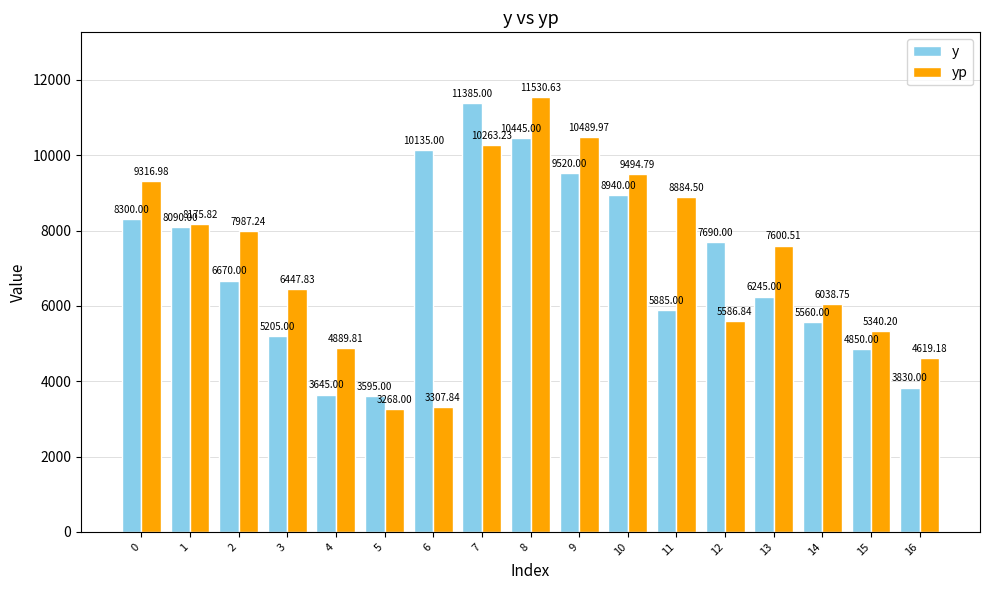

List the series in order of their overall mean, highest first.

yp, y